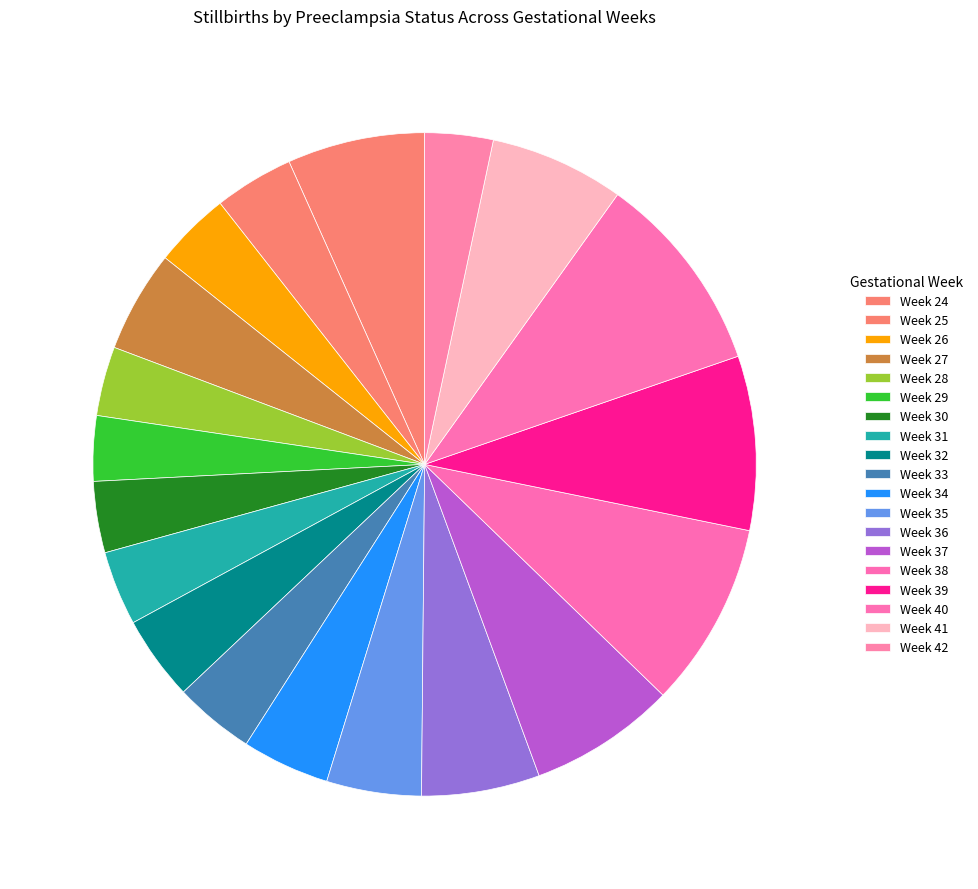

Count the number of slices in the pie.

19